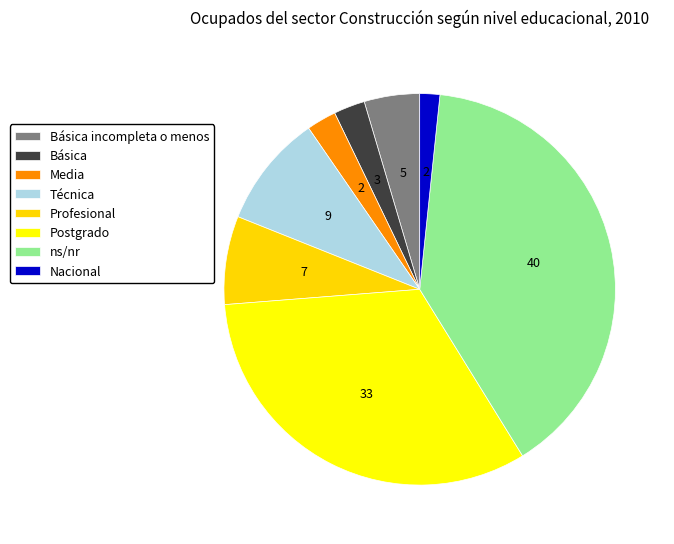

Count the number of slices in the pie.

8